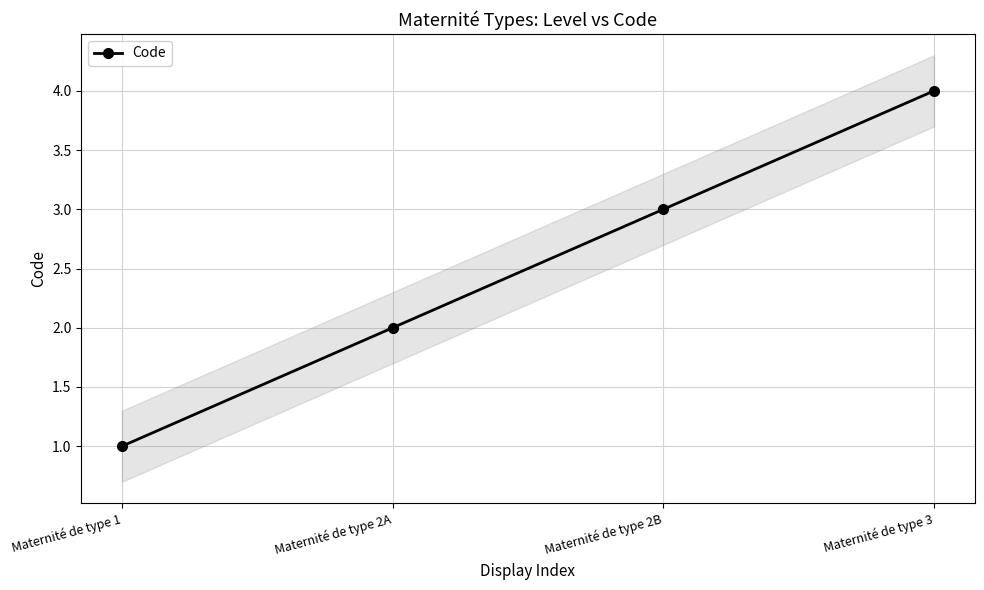

What is the sum of all values?

10